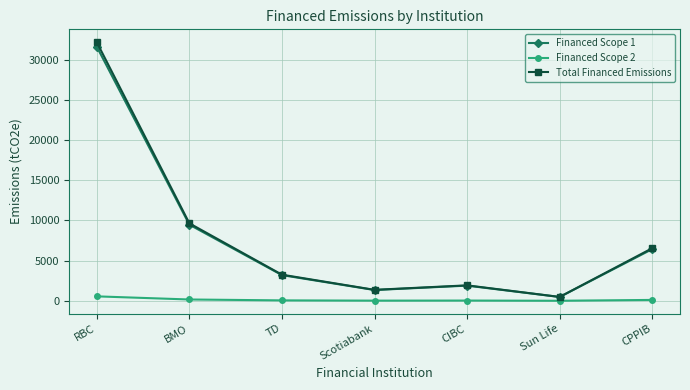

True or false: Financed Scope 2 and Financed Scope 1 intersect in this chart.

False